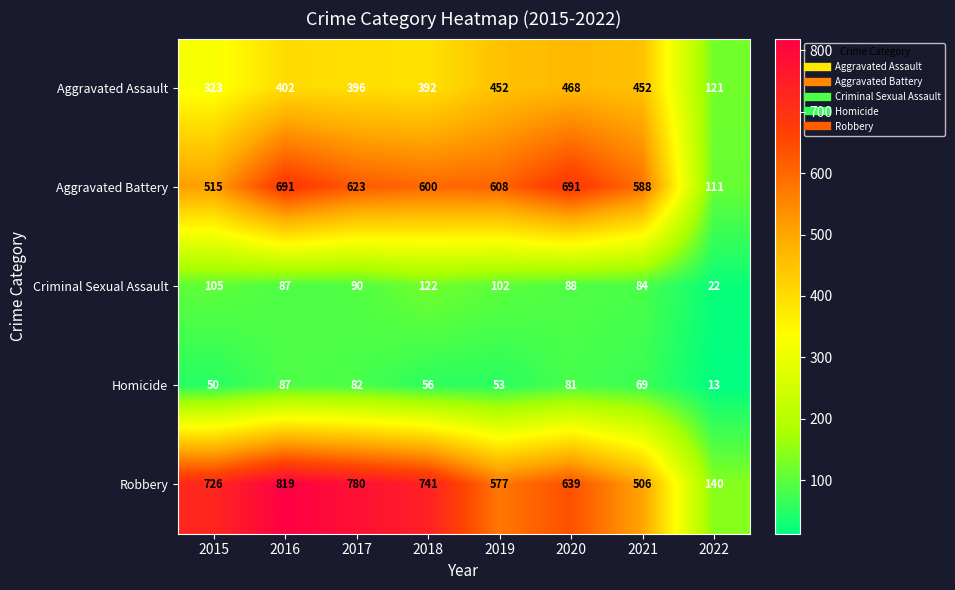

Which series has the largest range (max minus min)?

Robbery